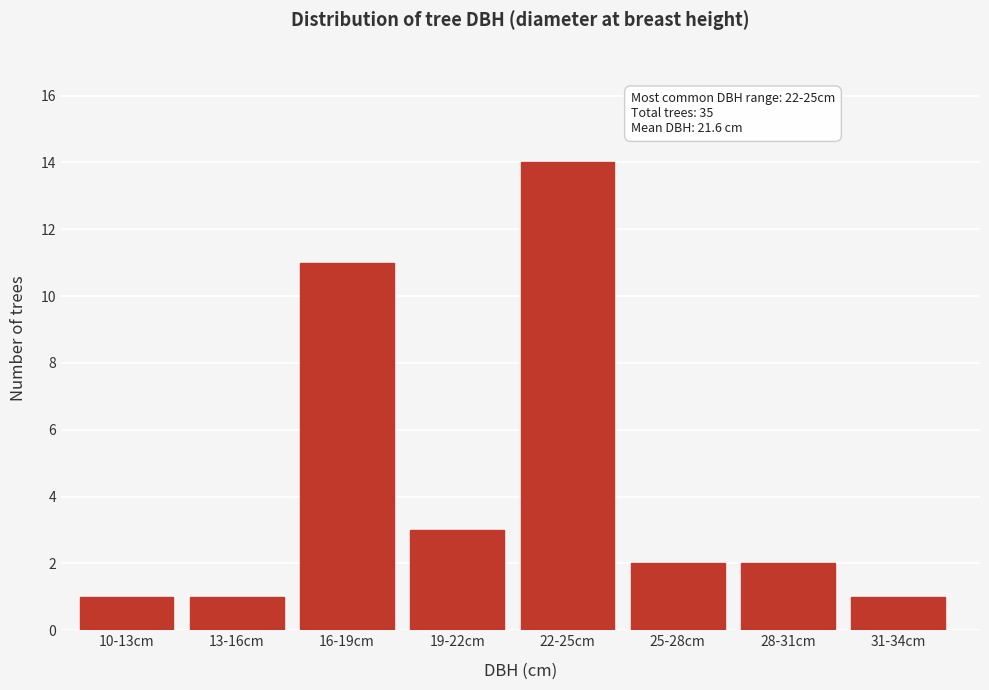

Reading left to right, transcribe all the data shown in this chart.

1	1	11	3	14	2	2	1